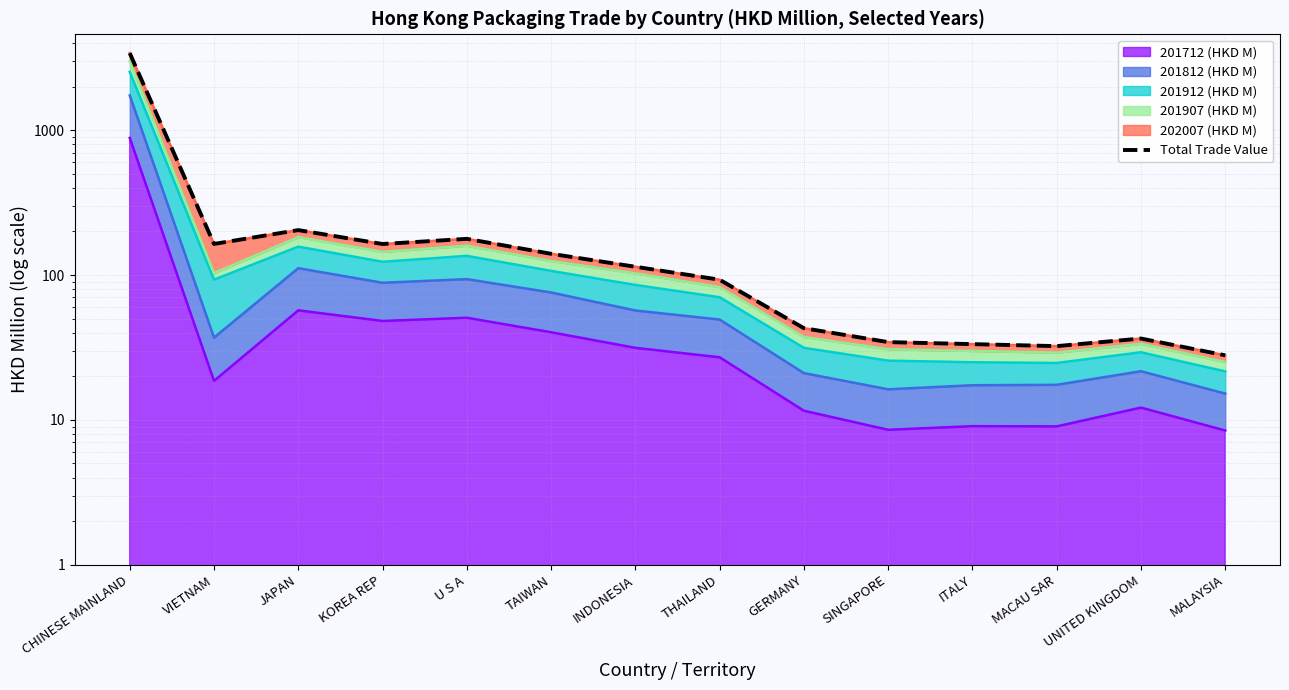

What is the difference between the values at JAPAN and INDONESIA?

90.2